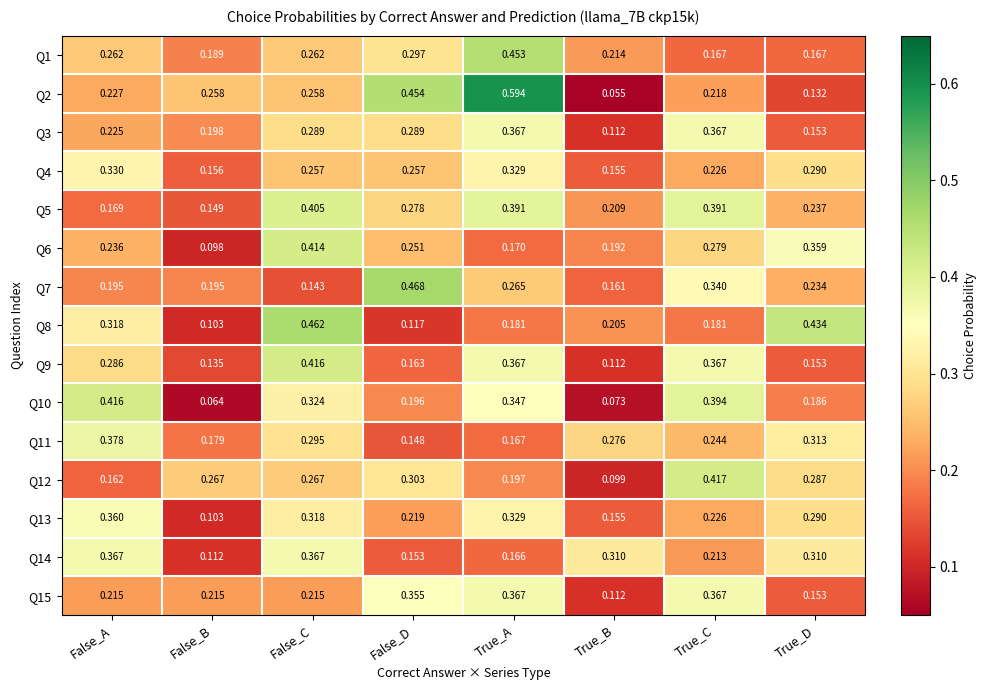

At which category is the sum across all series the highest?

False_C